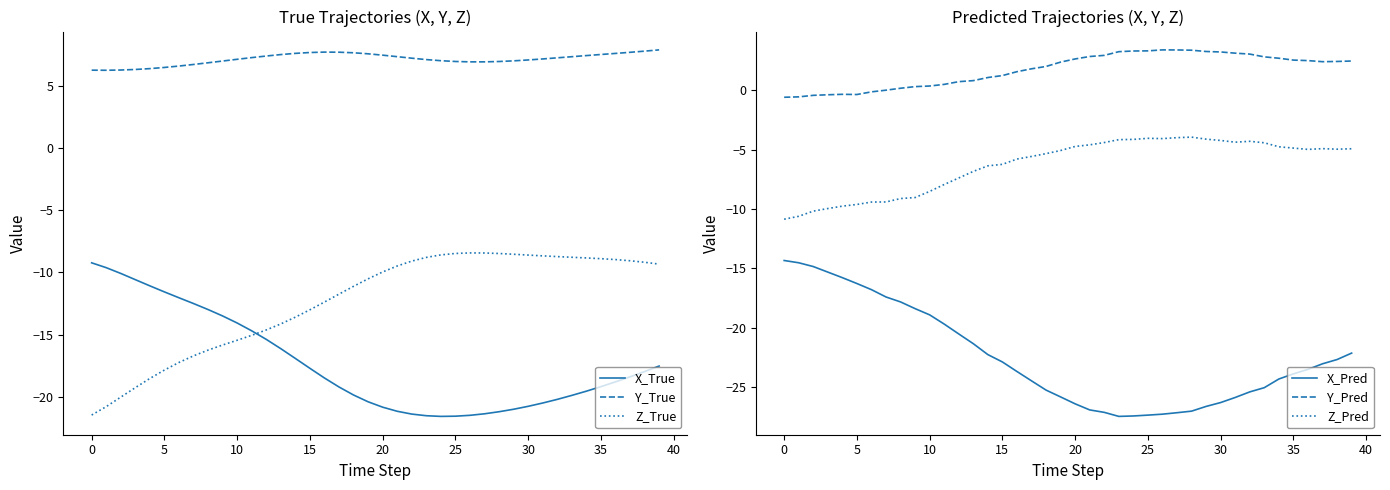

How many values in the X_True series are below -18?

22